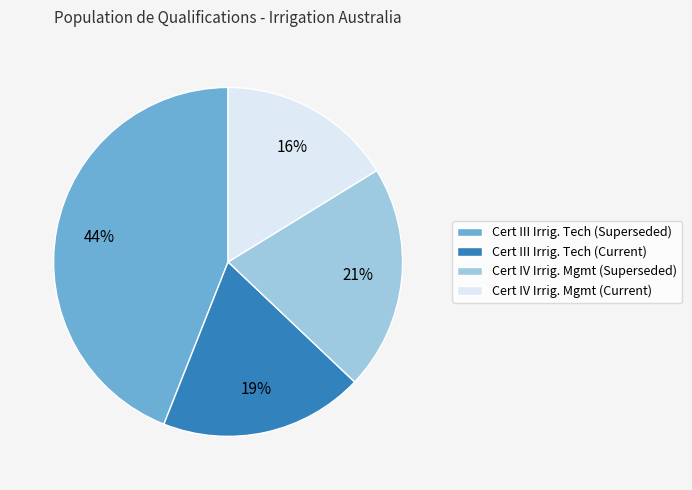

Combined, do Cert IV Irrig. Mgmt (Superseded) and Cert III Irrig. Tech (Superseded) account for over 50%?

Yes